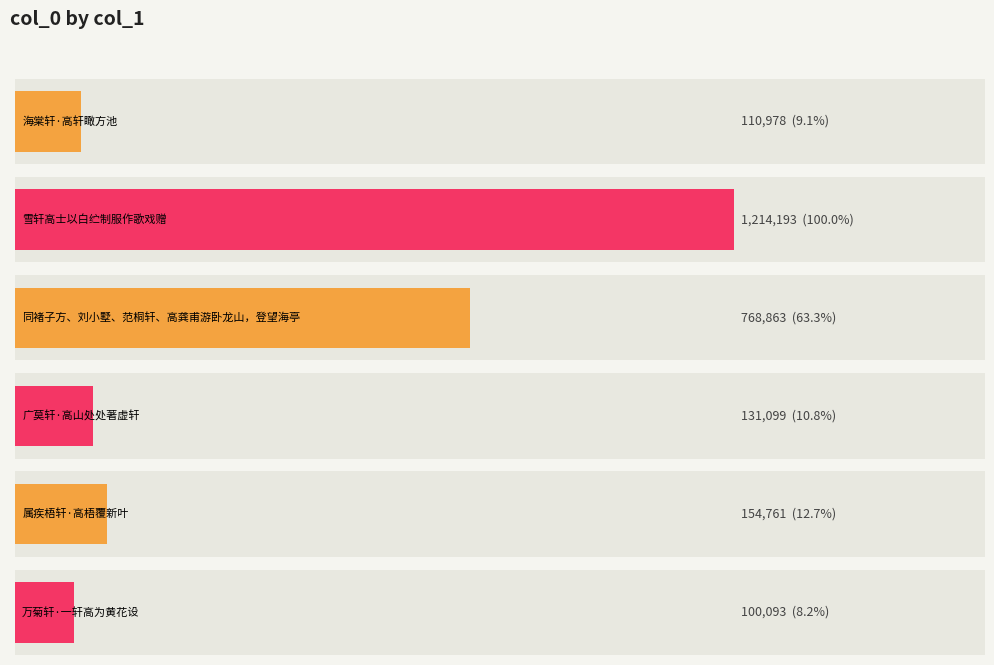

The chart shows a value of 1200606 at 同褚子方、刘小墅、范桐轩、高龚甫游卧龙山，登望海亭. True or false?

False